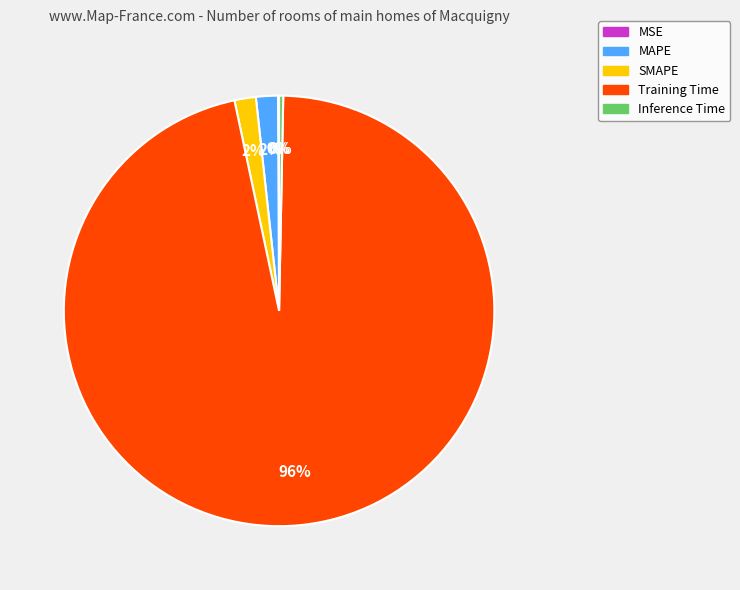

To the nearest percent, what is the average slice percentage?

20%